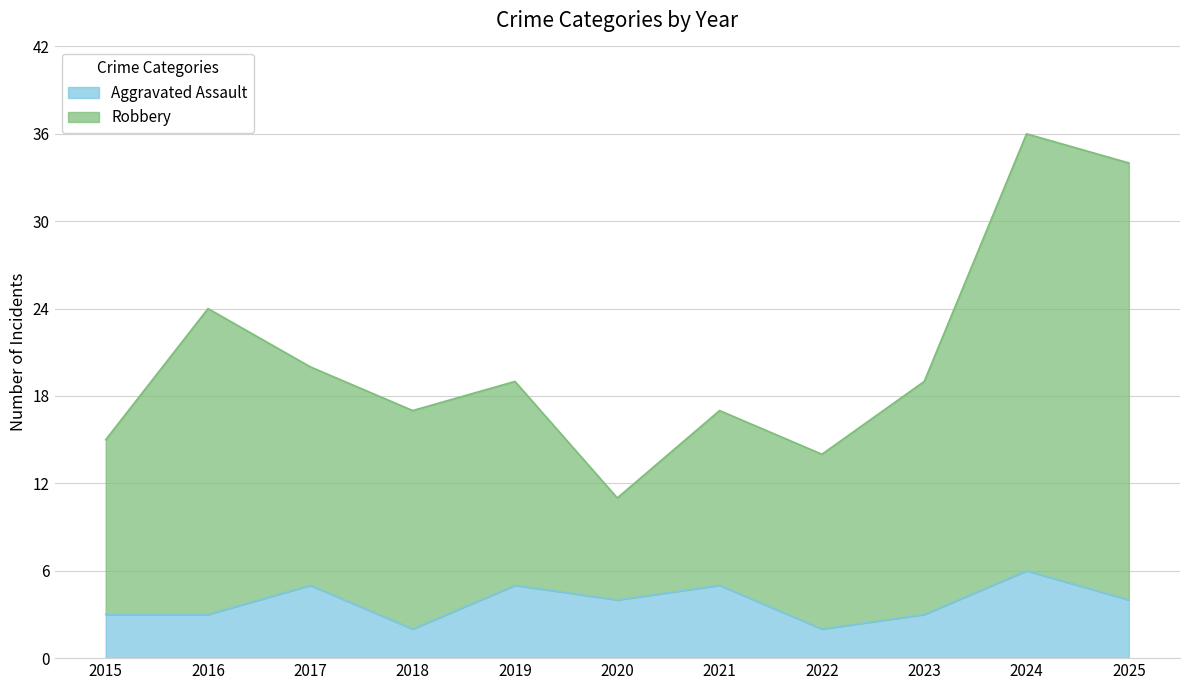

At which category is the sum across all series the highest?

2024